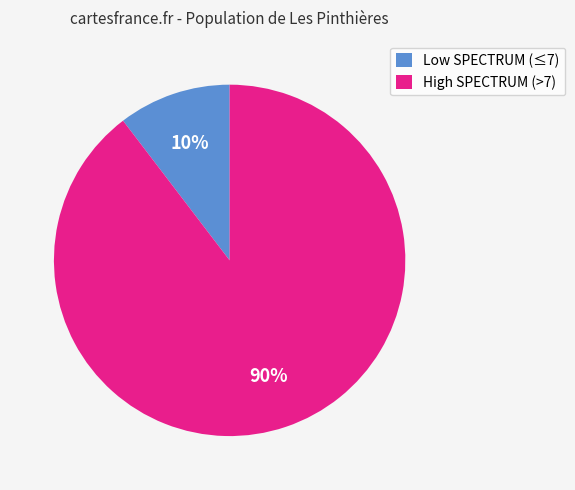

Is there a majority slice in this chart?

Yes